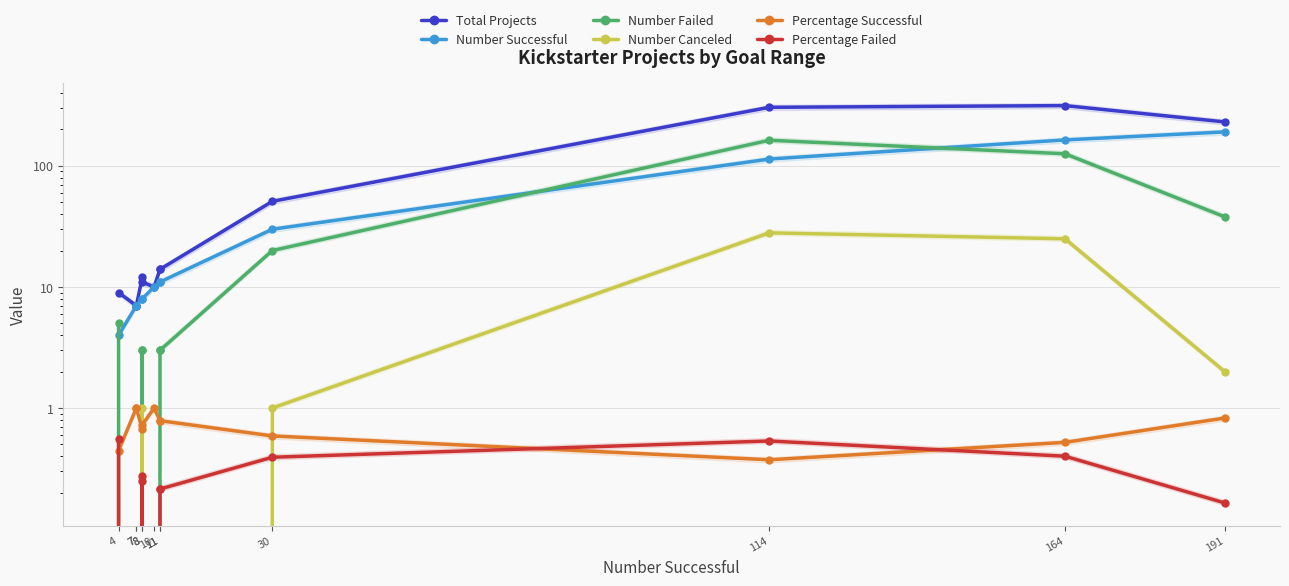

Which series has the largest total across all categories?

Total Projects